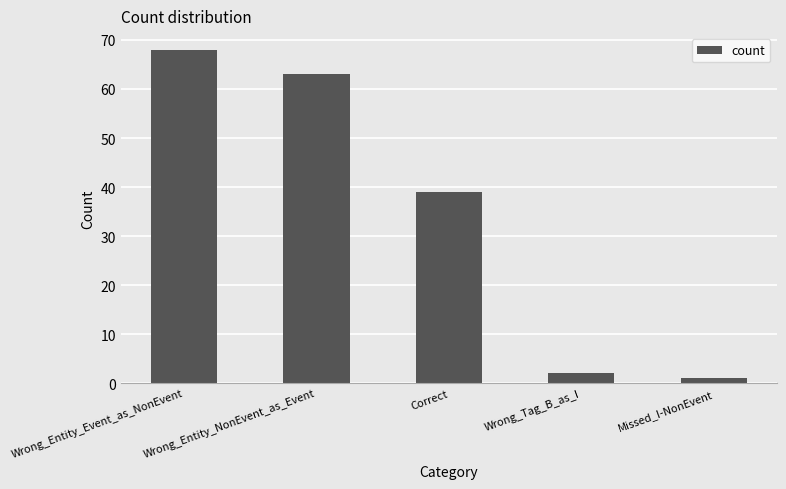

Rank the categories by value from highest to lowest.

Wrong_Entity_Event_as_NonEvent, Wrong_Entity_NonEvent_as_Event, Correct, Wrong_Tag_B_as_I, Missed_I-NonEvent